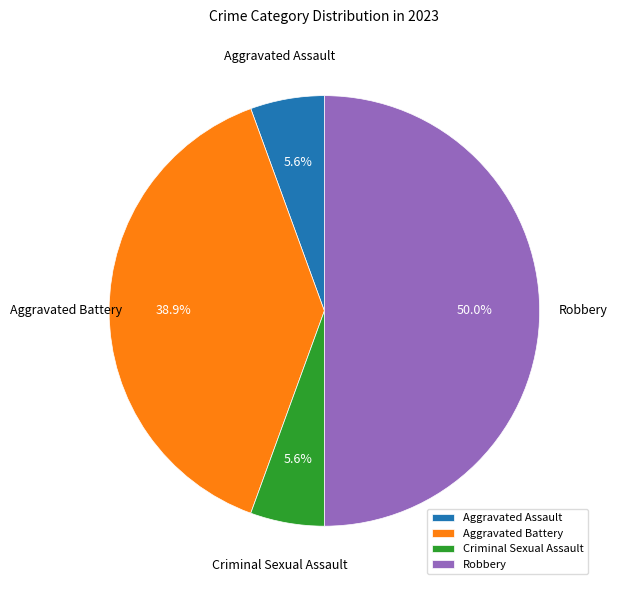

How much of the chart is everything except Aggravated Assault?

94.4%